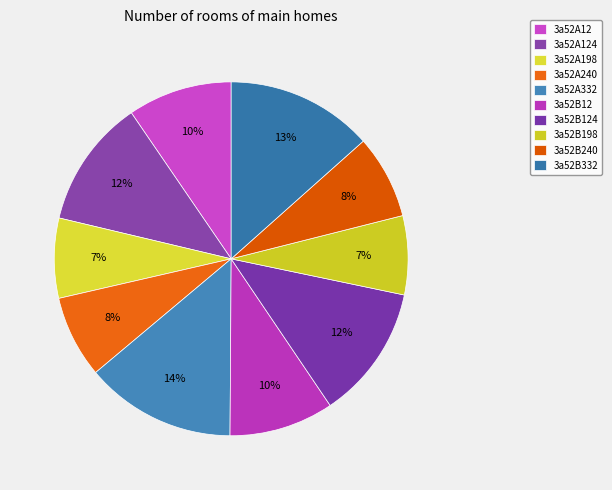

Count the number of slices in the pie.

10